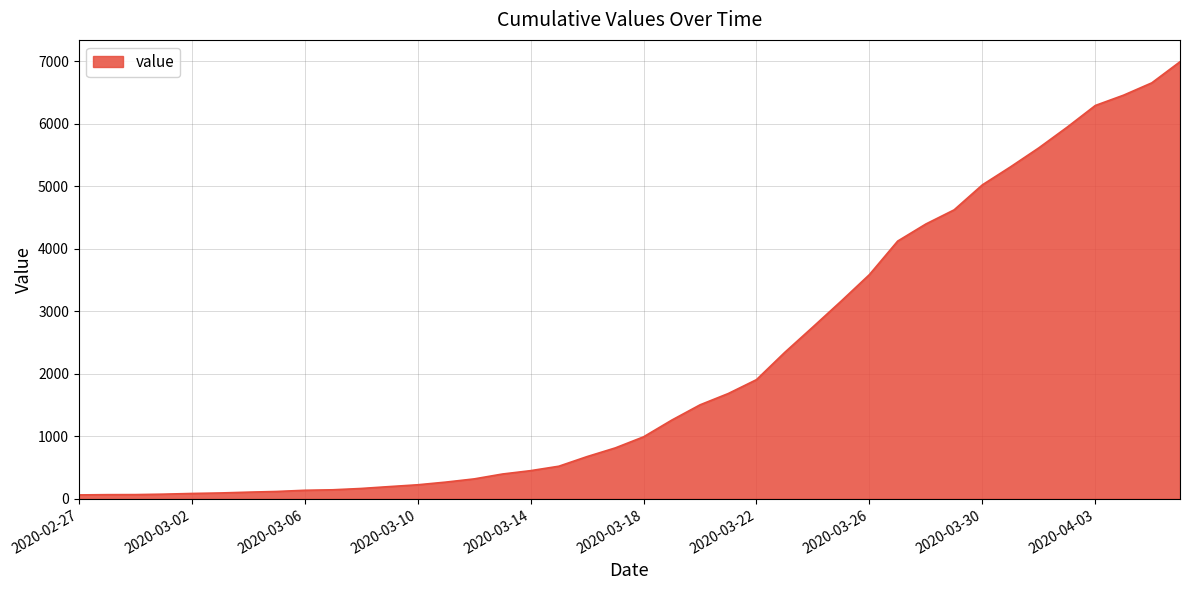

What is the difference between the maximum and minimum values?

6931